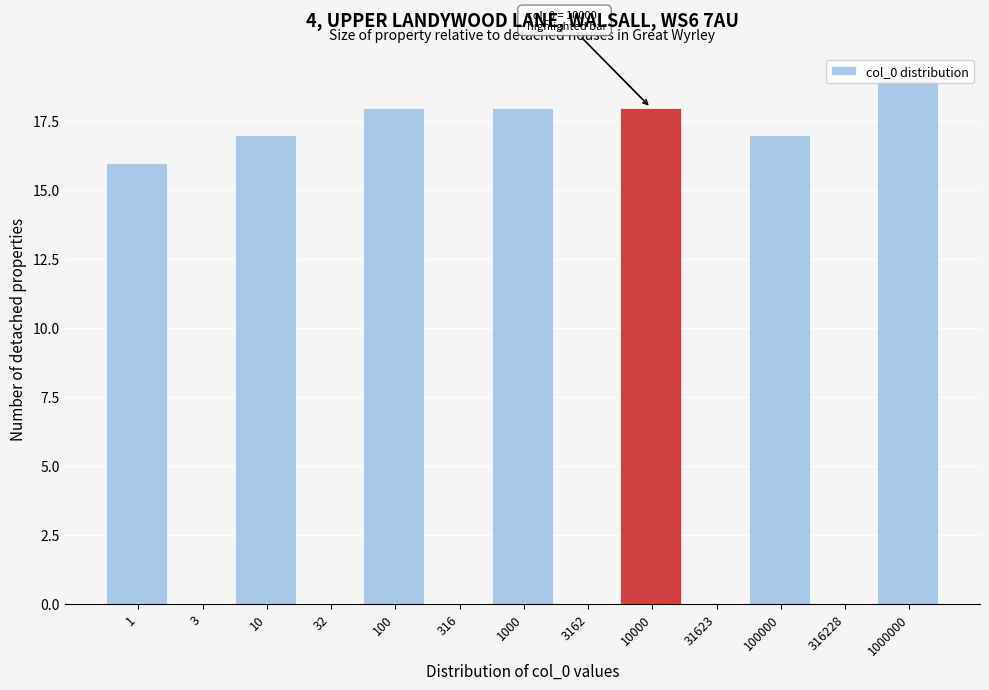

Read the value at 100, to the nearest 10.

20